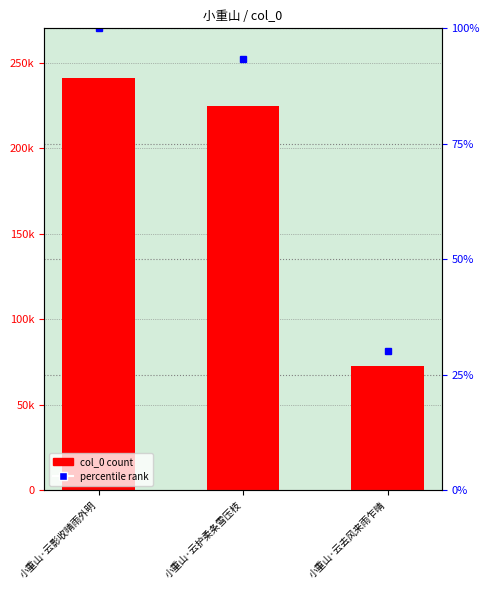

How many distinct data groups are displayed?

2